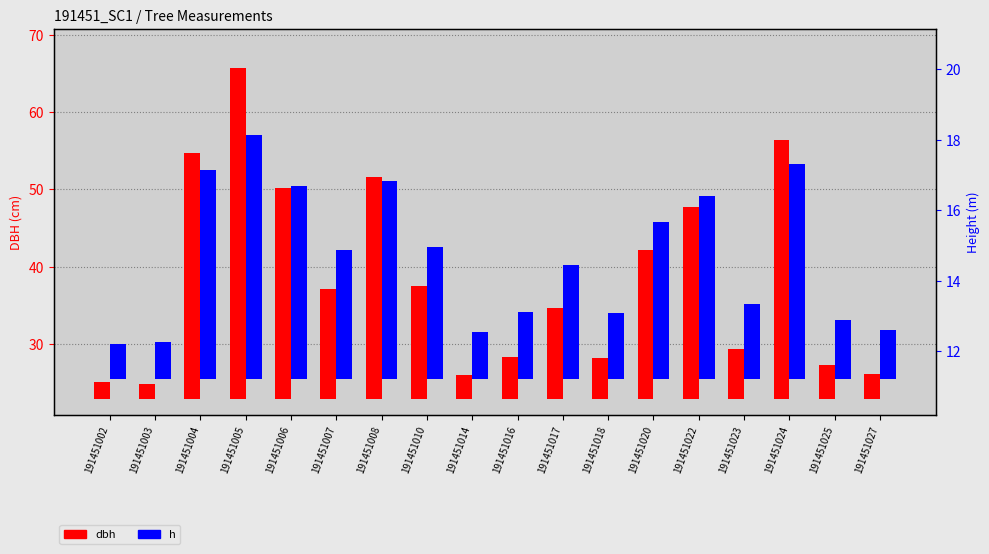

Which series changed the most between 191451005 and 191451027?

dbh